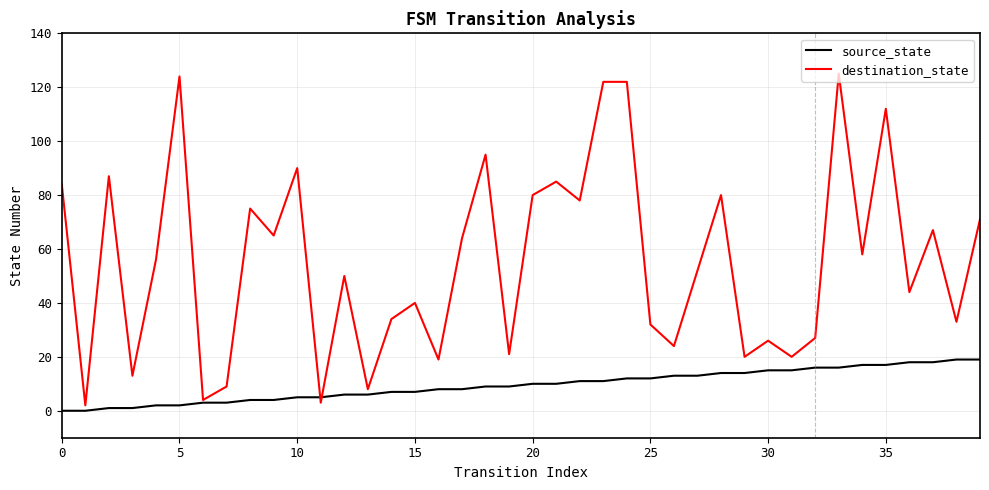

What is the highest value of the destination_state series?

125